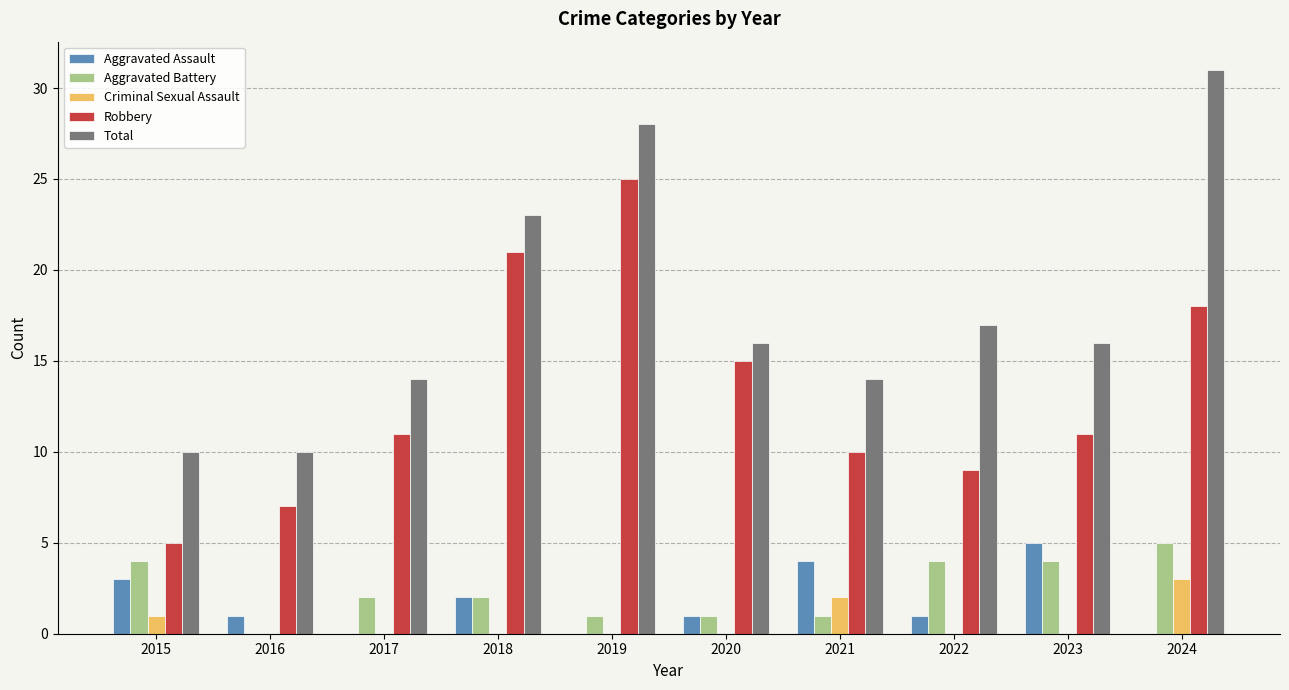

Are the bars grouped side by side (vs. stacked)?

Yes